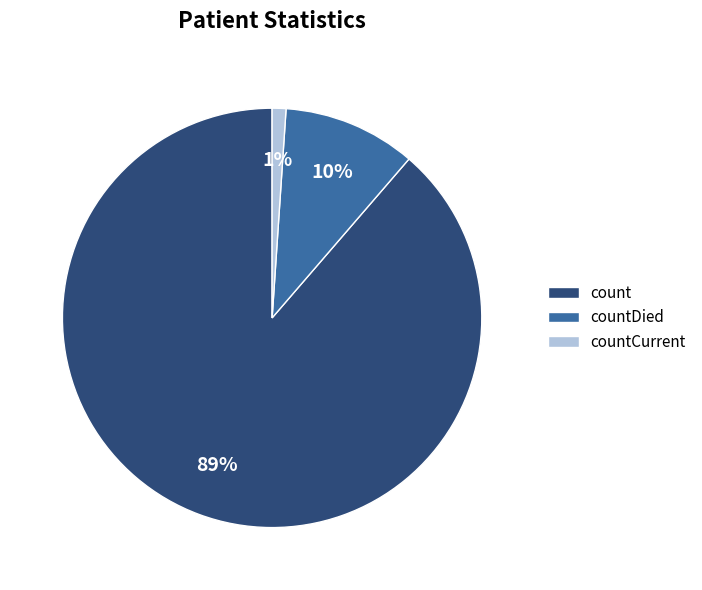

Is the sum of countCurrent and countDied greater than half?

No